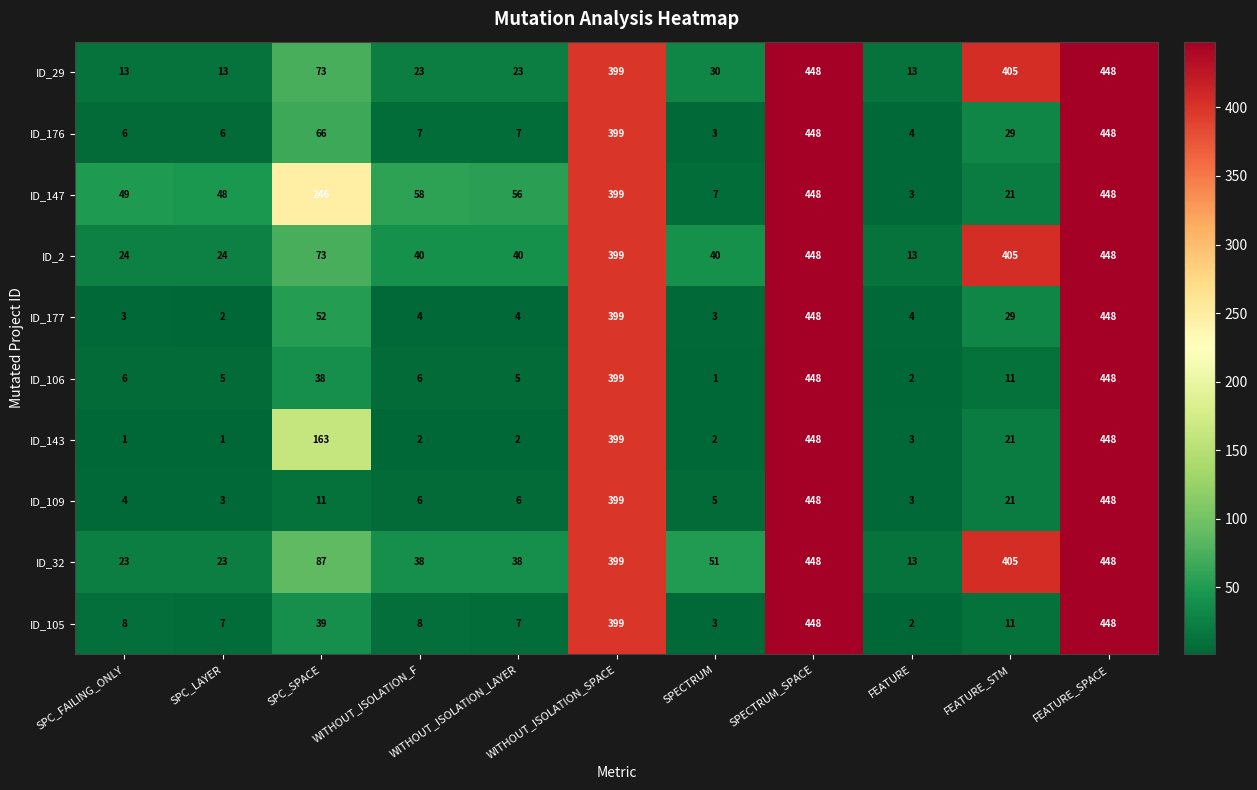

What is the maximum value shown in the chart?

448